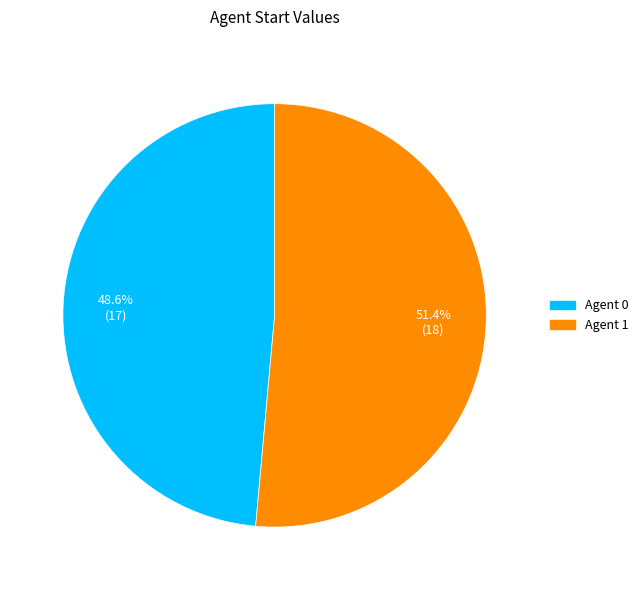

Rank the categories by value from lowest to highest.

0, 1